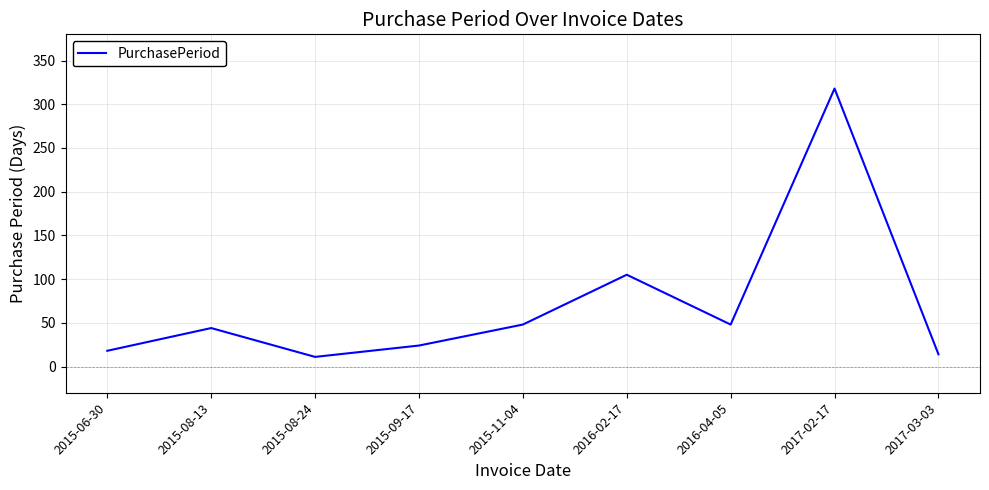

What is the sum of all values?

630